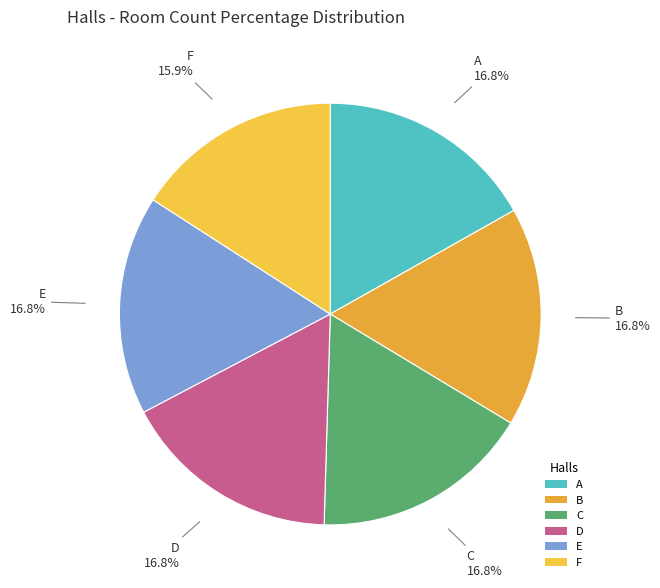

To the nearest percent, what is the combined percentage of E and A?

34%